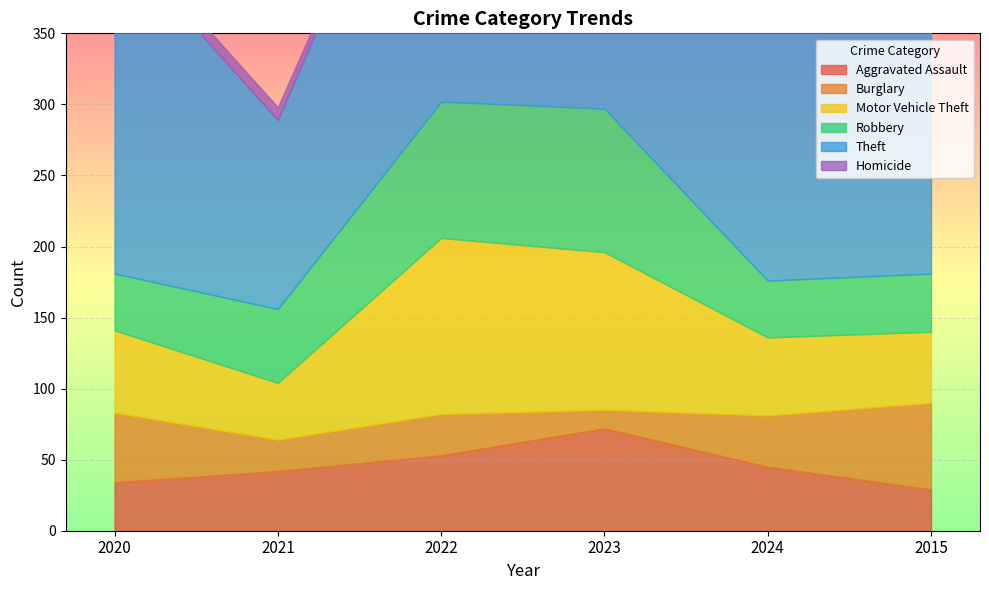

What is the value of the Theft point at the 4th from the left?

263